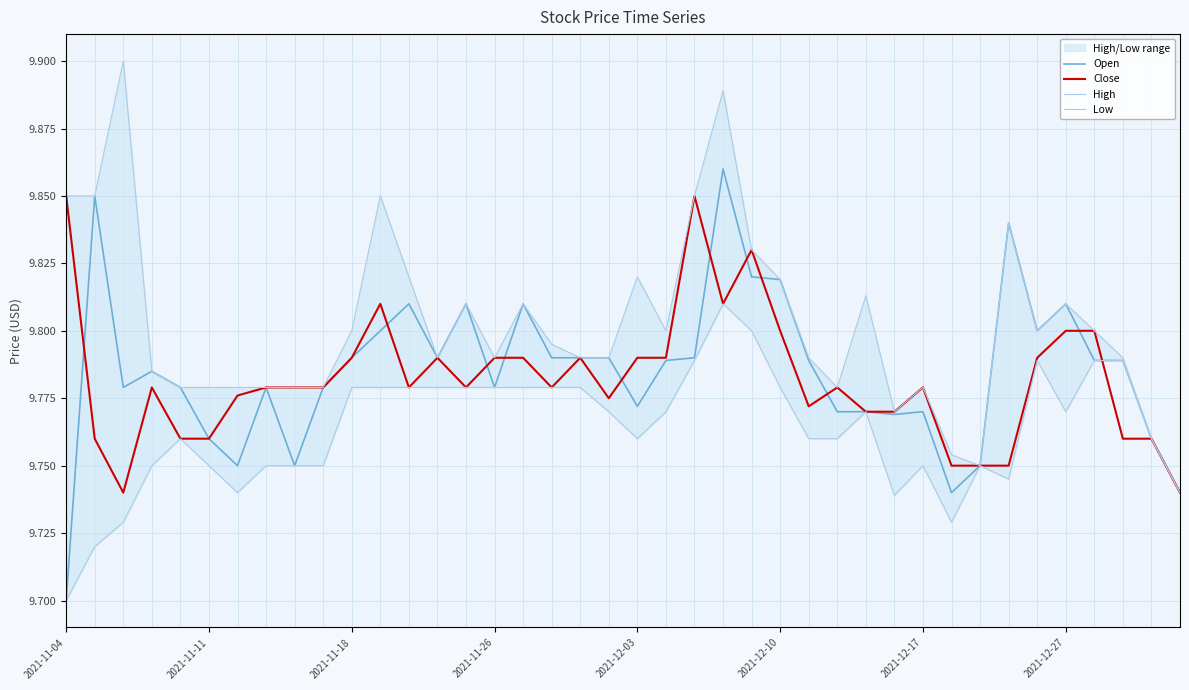

Between 31 and 38, which series saw the biggest shift?

Low